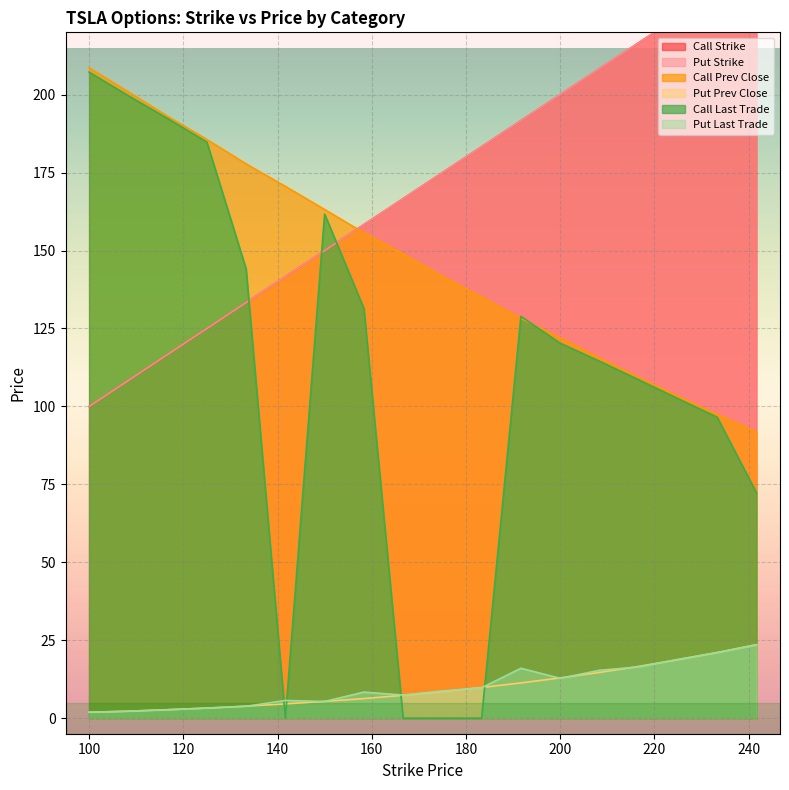

At which label does Call Strike first exceed 175?

183.33